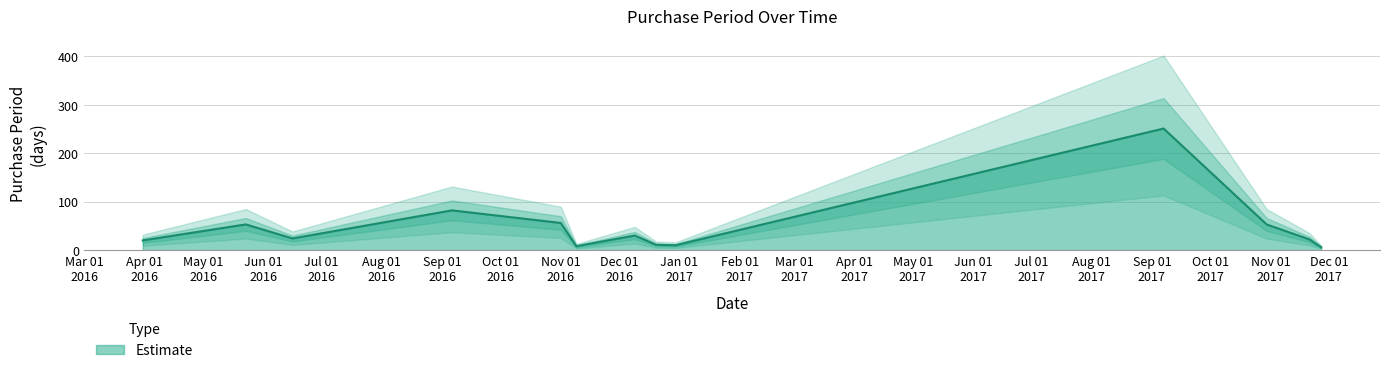

What is the smallest value displayed?

6